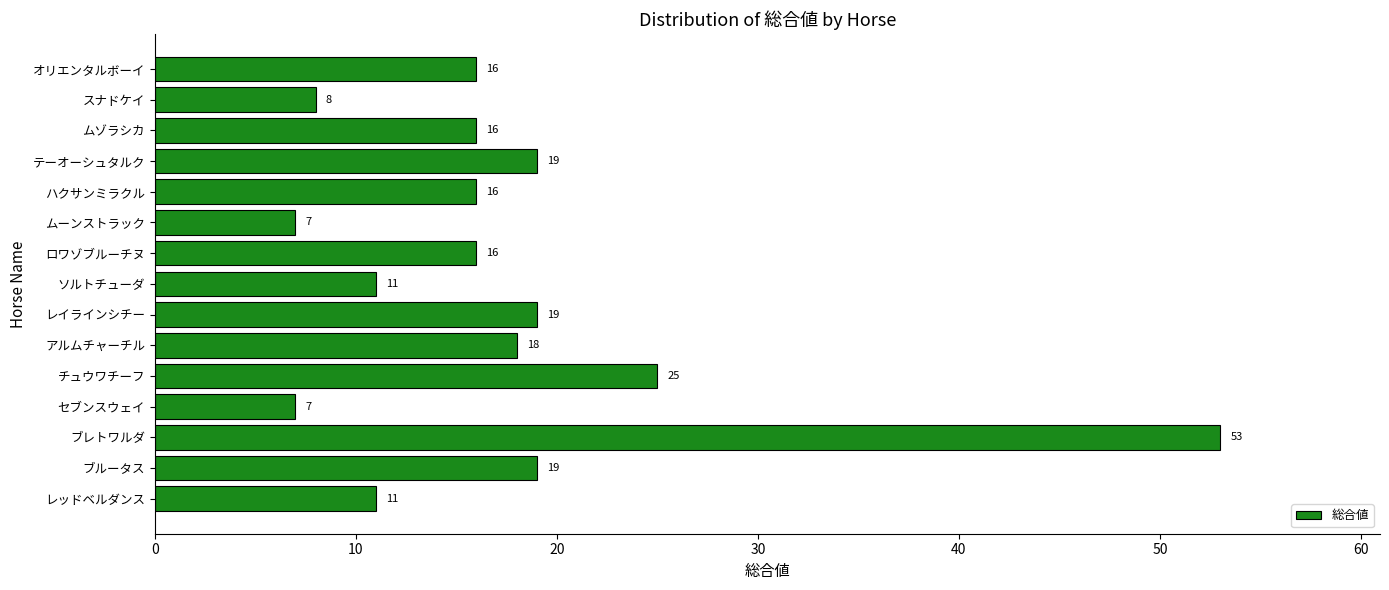

What is the sum of the values at ソルトチューダ and チュウワチーフ?

36